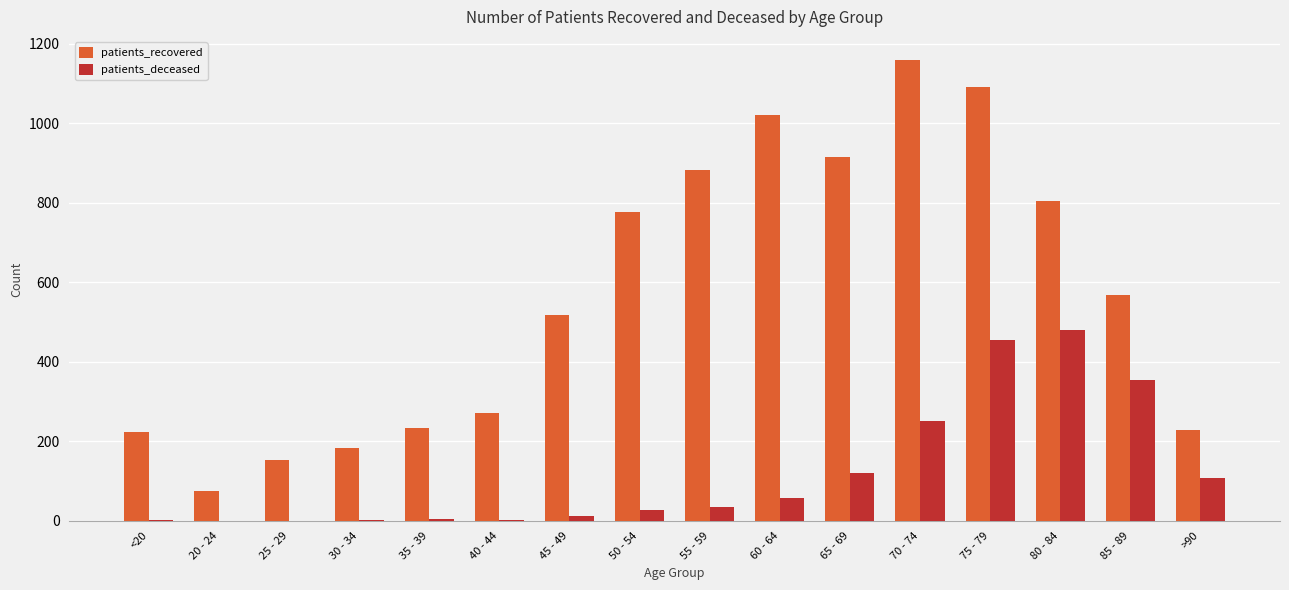

The patients_recovered series shows 234 at 35 - 39. True or false?

True